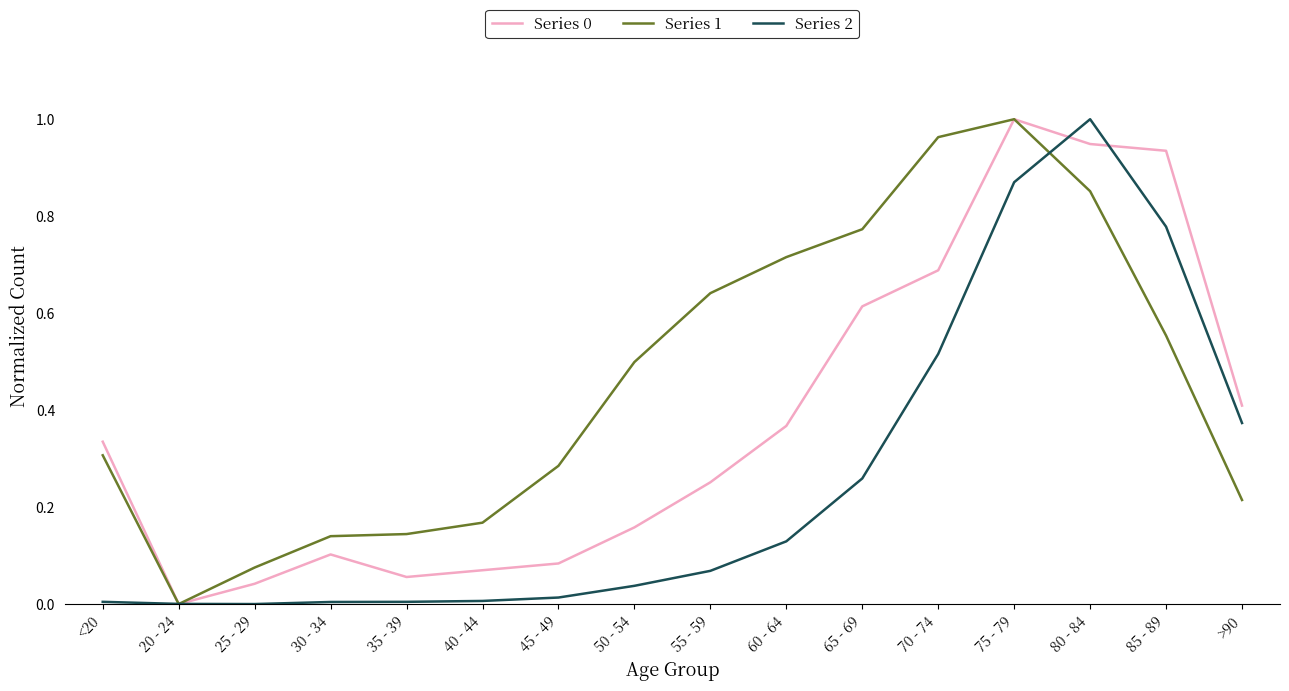

The Series 1 series shows 0.9 at 55 - 59. True or false?

False